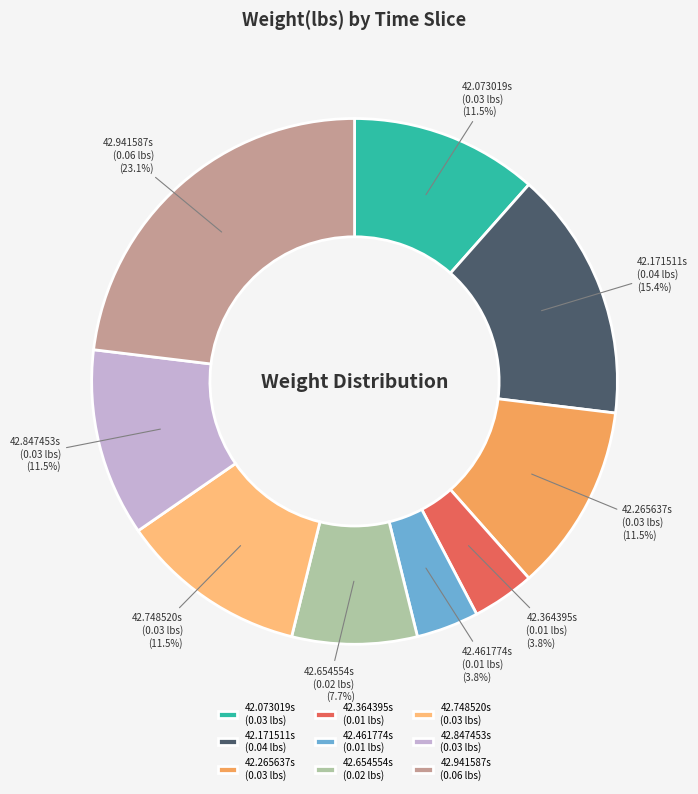

Which slice is the largest?

42.941587s (0.06 lbs)